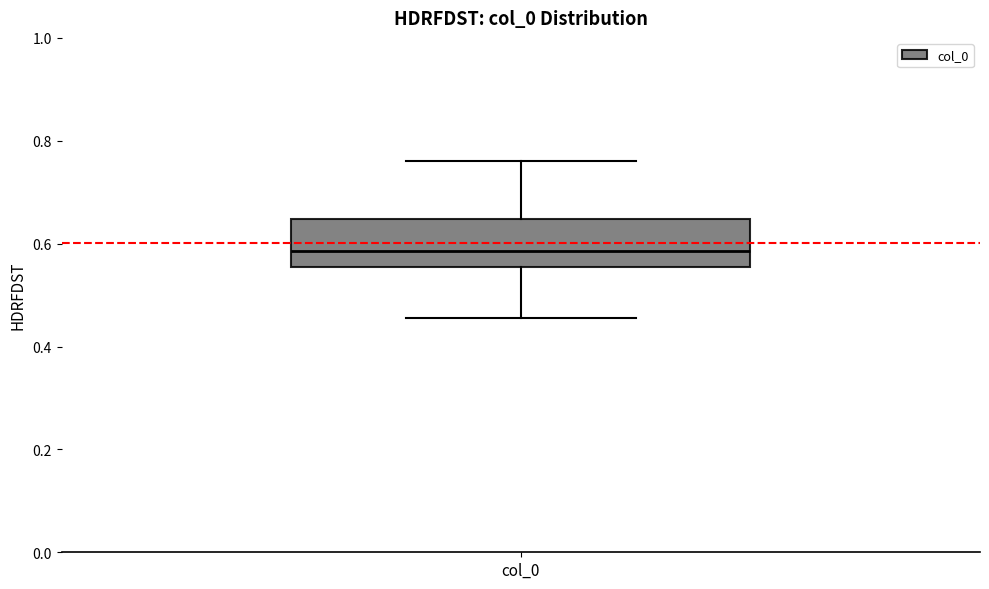

Where does the upper whisker of the box for col_0 end on the y-axis? The values are not printed on the chart, so give them approximately, as read against the axis.

0.76